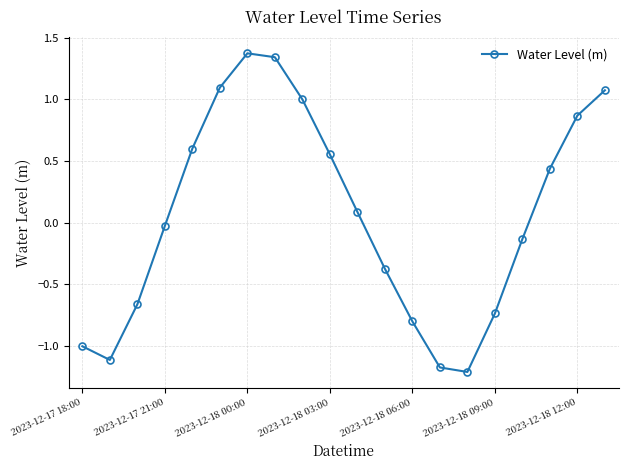

What is the value of the 1st point from the left?

-1.0